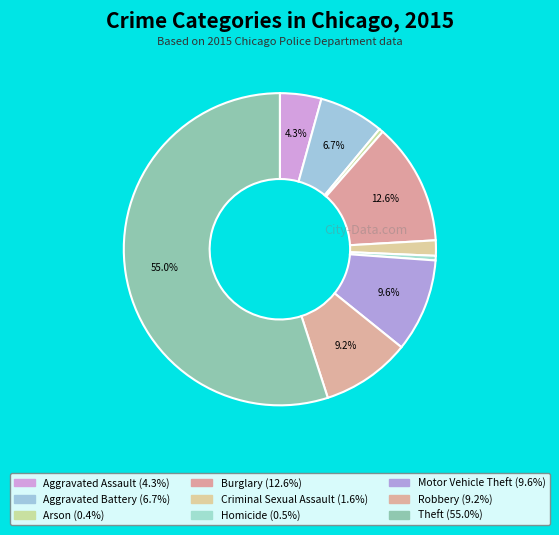

Is there a majority slice in this chart?

Yes